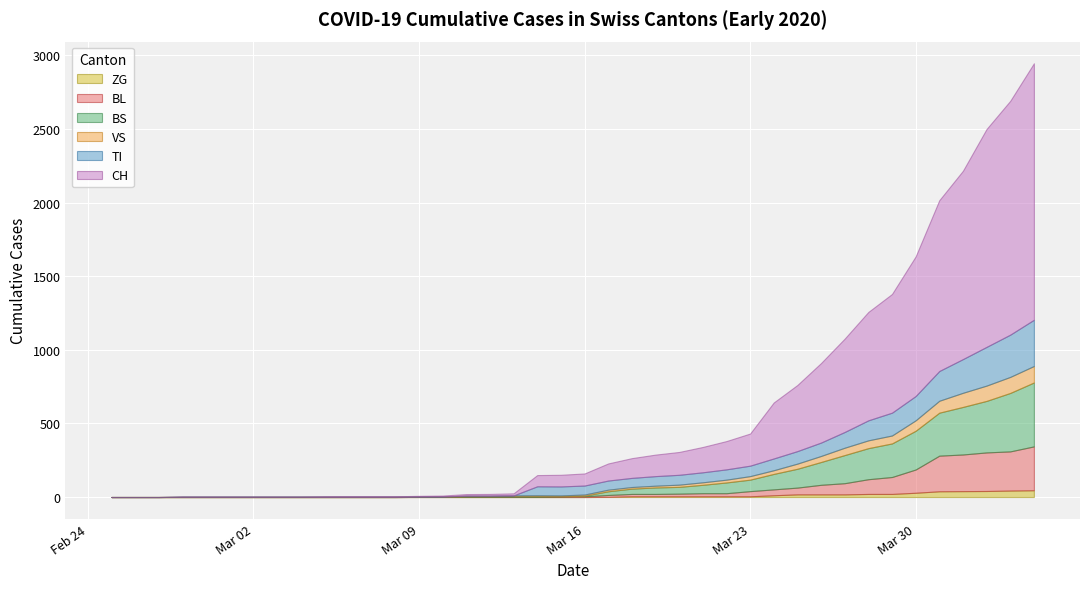

Which label corresponds to the smallest value in the chart?

2020-02-25